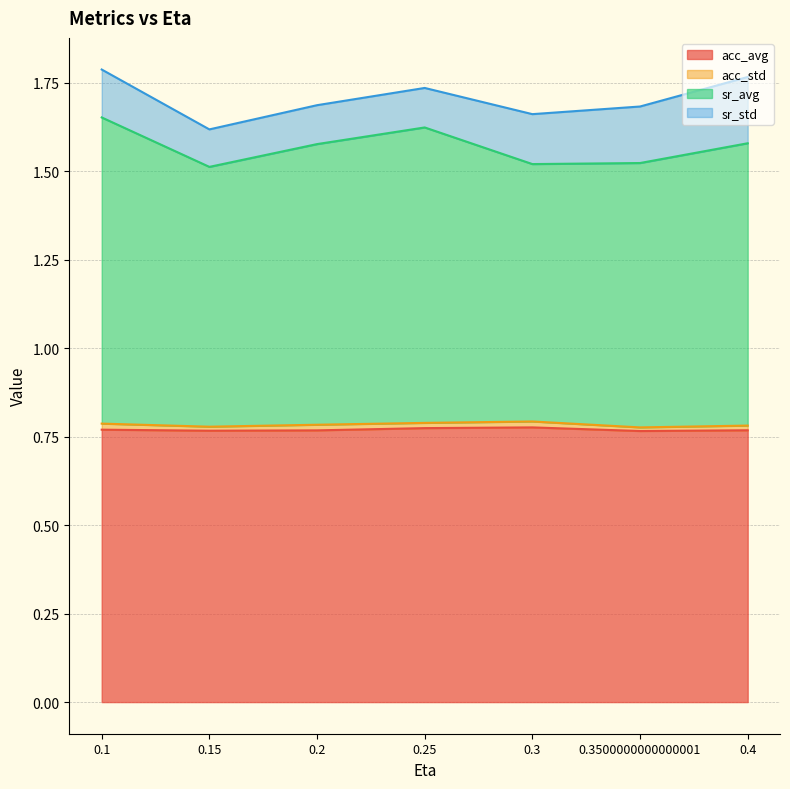

Is it true that acc_avg equals 1.1 at 0.15?

False